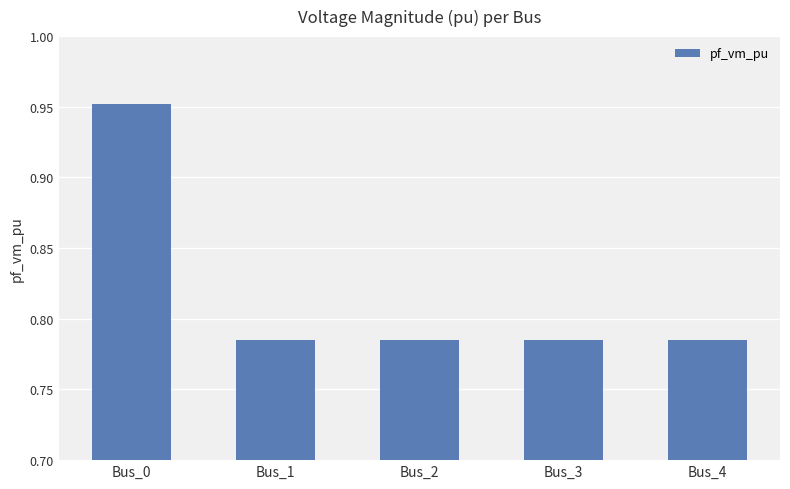

Does the chart contain stacked bars?

No